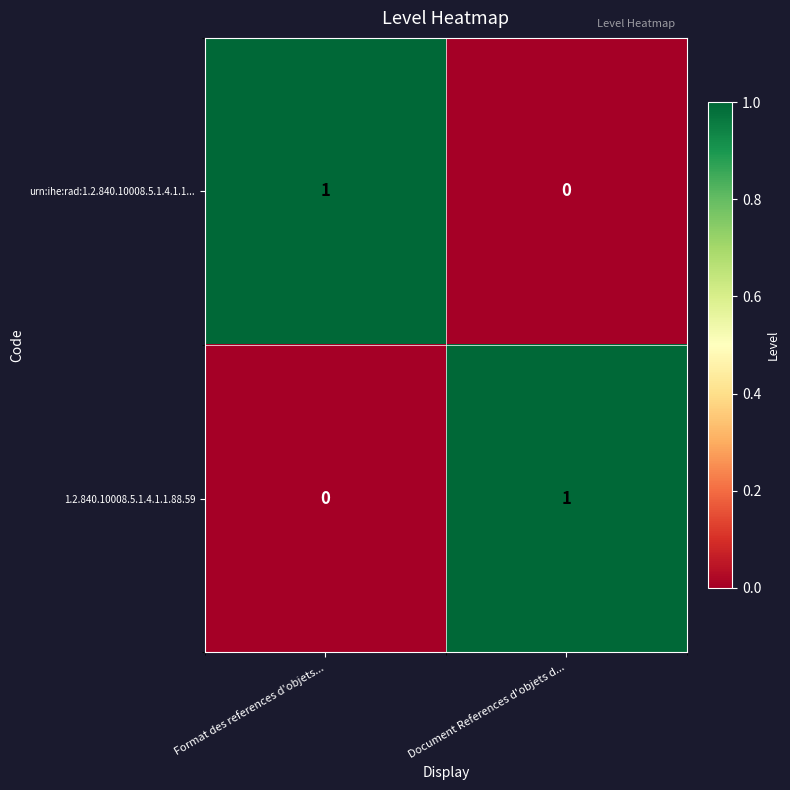

The 1.2.840.10008.5.1.4.1.1.88.59 series shows 1 at Document References d'objets d.... True or false?

True